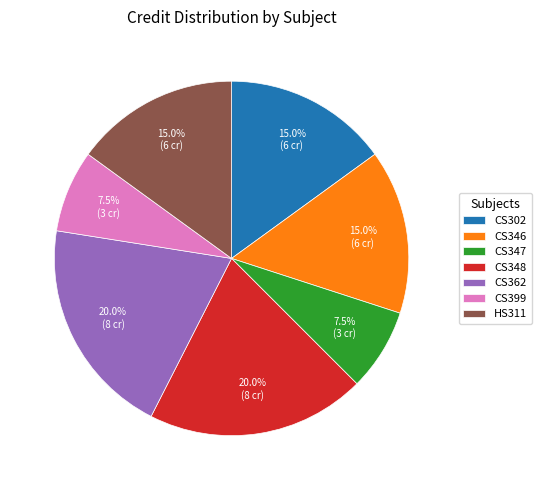

Is CS348 the majority of the pie?

No